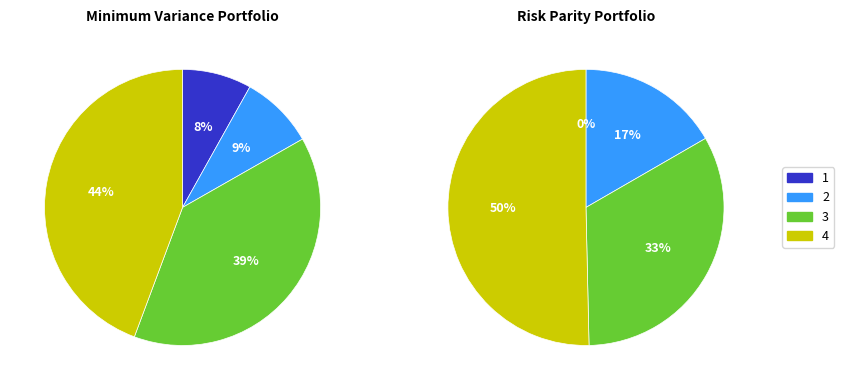

The Benefit 4-9 slice represents 19% of the pie. True or false?

False